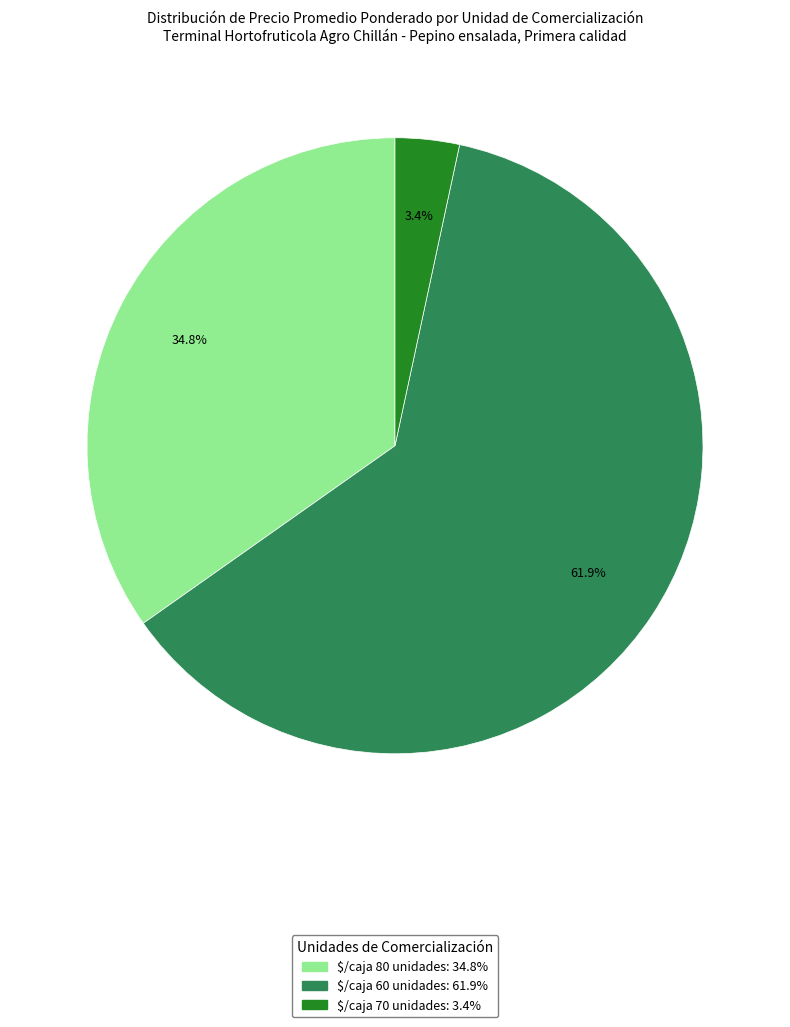

Does any single category account for the majority?

Yes